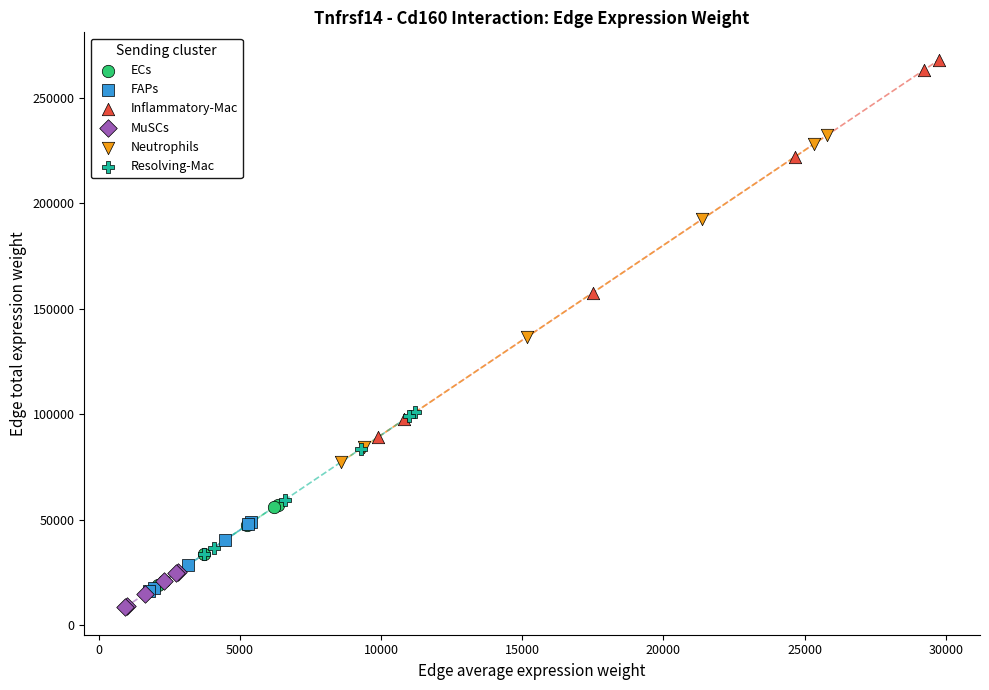

What are all the series names shown in the legend?

ECs, FAPs, Inflammatory-Mac, MuSCs, Neutrophils, Resolving-Mac